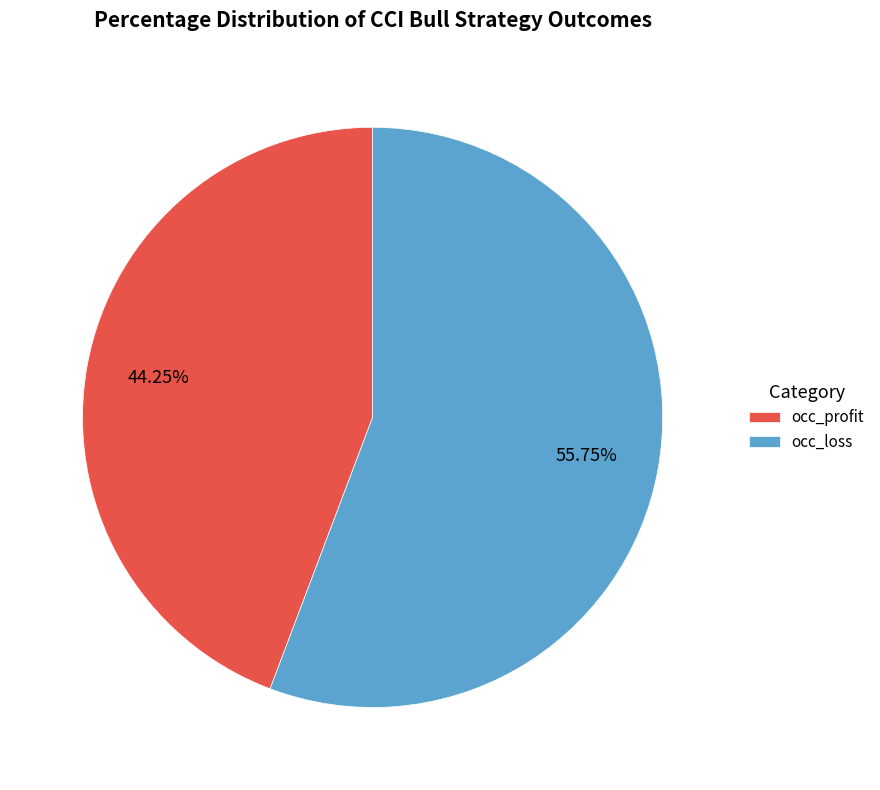

Do occ_profit and occ_loss together represent more than half of the pie?

Yes